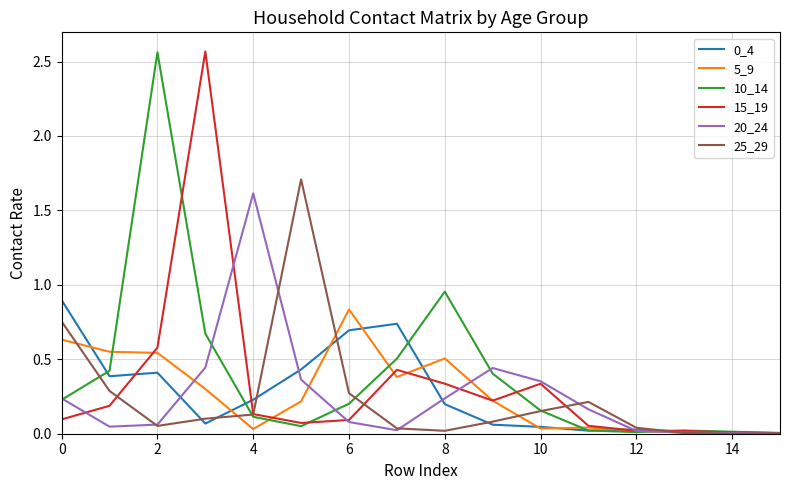

After their last crossing, which series has the higher values: 0_4 or 10_14?

10_14